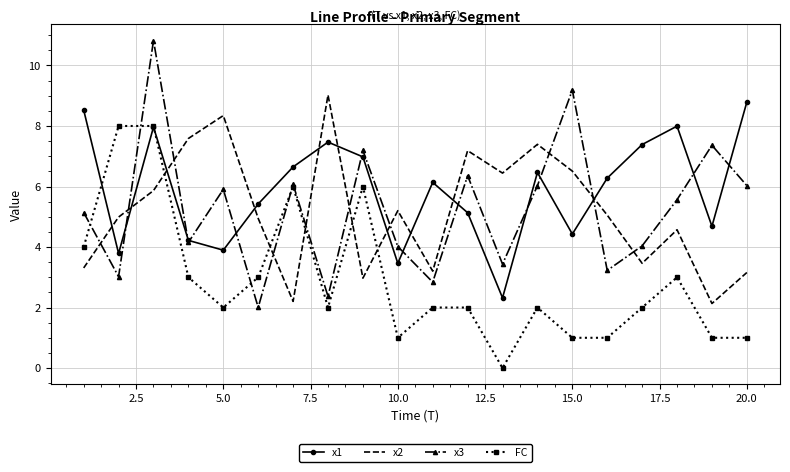

What is the greatest value displayed?

10.8